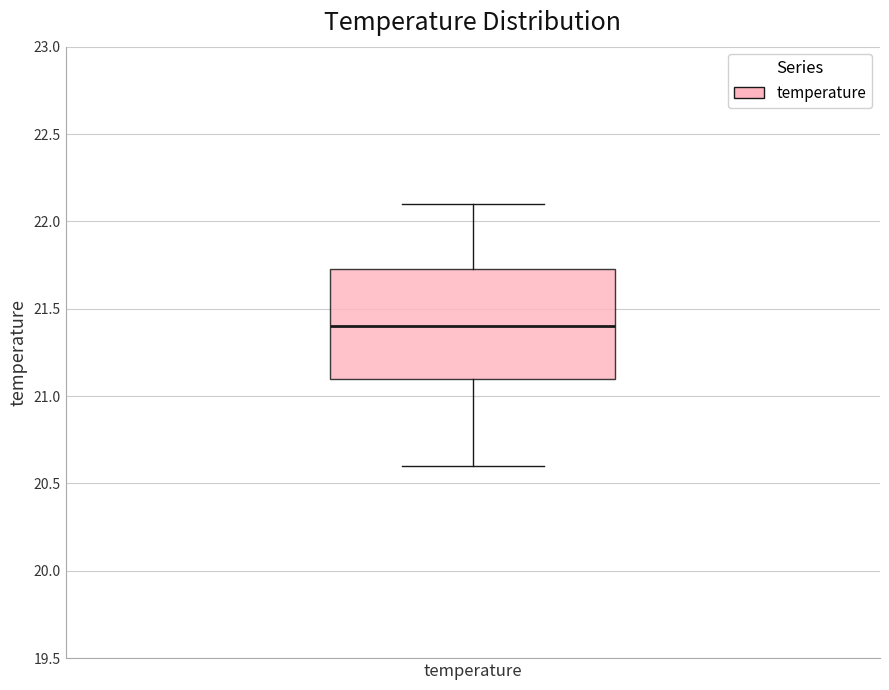

Read this box plot against the y-axis: the position of the median line, the range covered by the box, and the ends of both whiskers. The values are not printed on the chart, so give them approximately, as read against the axis.

median 21.40, box 21.10 to 21.75, whiskers 20.60 to 22.10